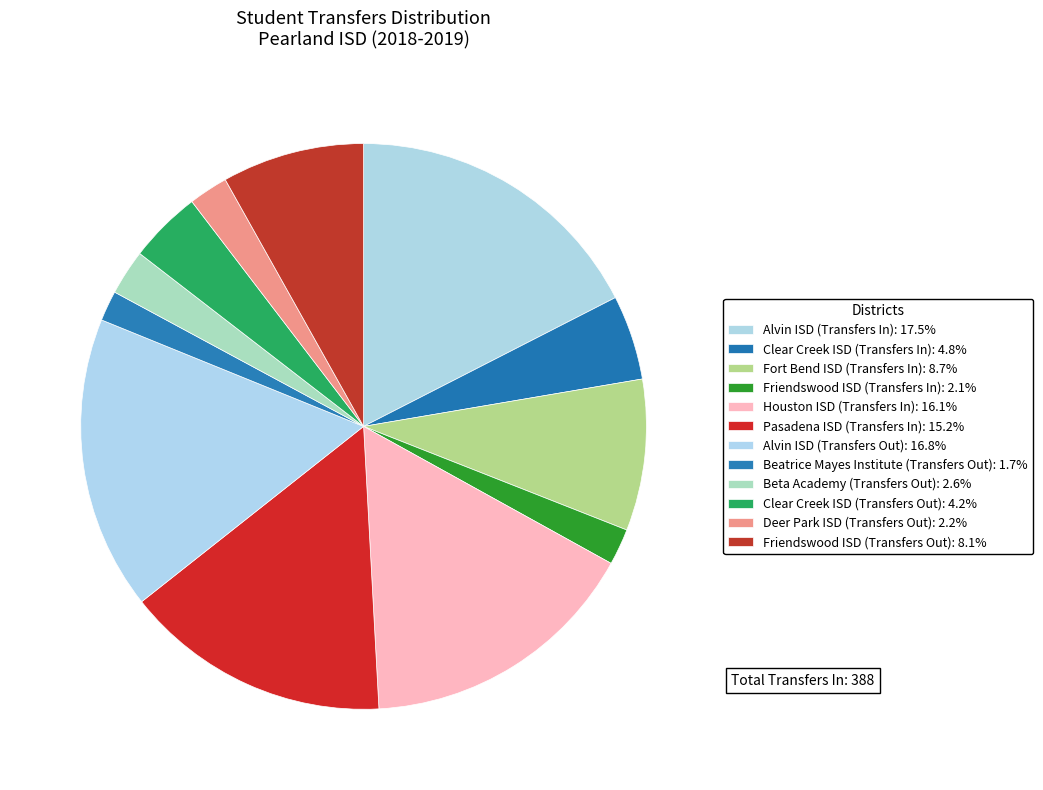

What percentage is the Fort Bend ISD (Transfers In) slice, to the nearest percent?

9%